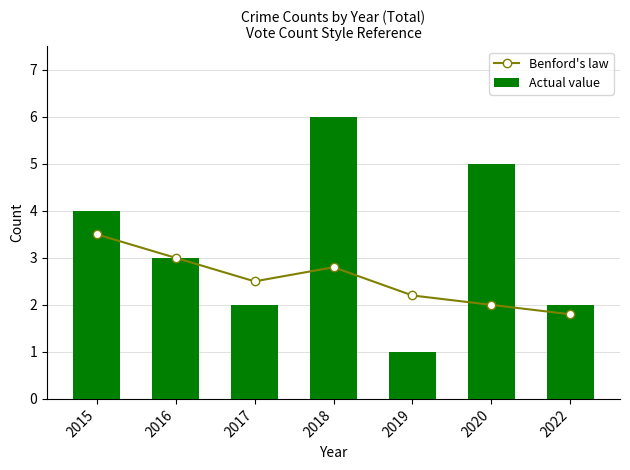

Which series changed the most between 2017 and 2022?

Benford's law